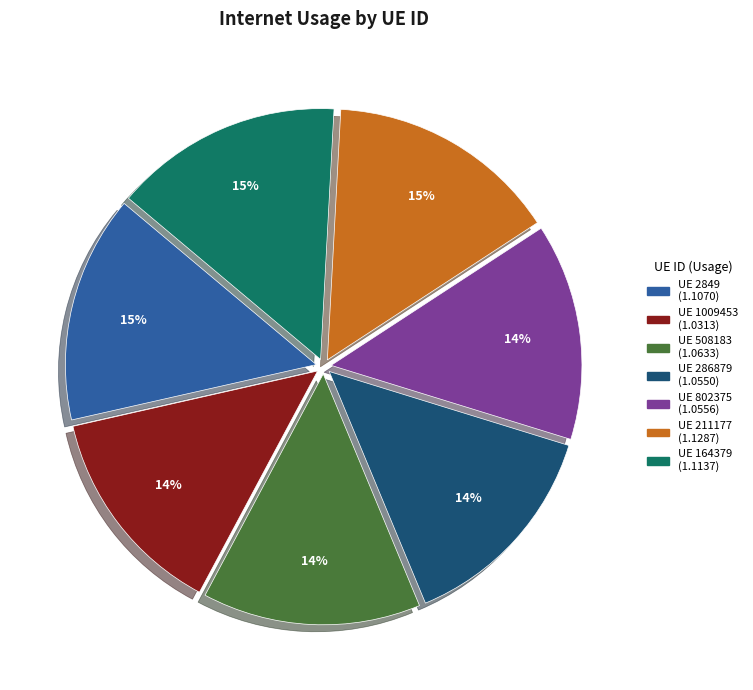

To the nearest percent, what is the difference between the largest and smallest slice percentages?

1%